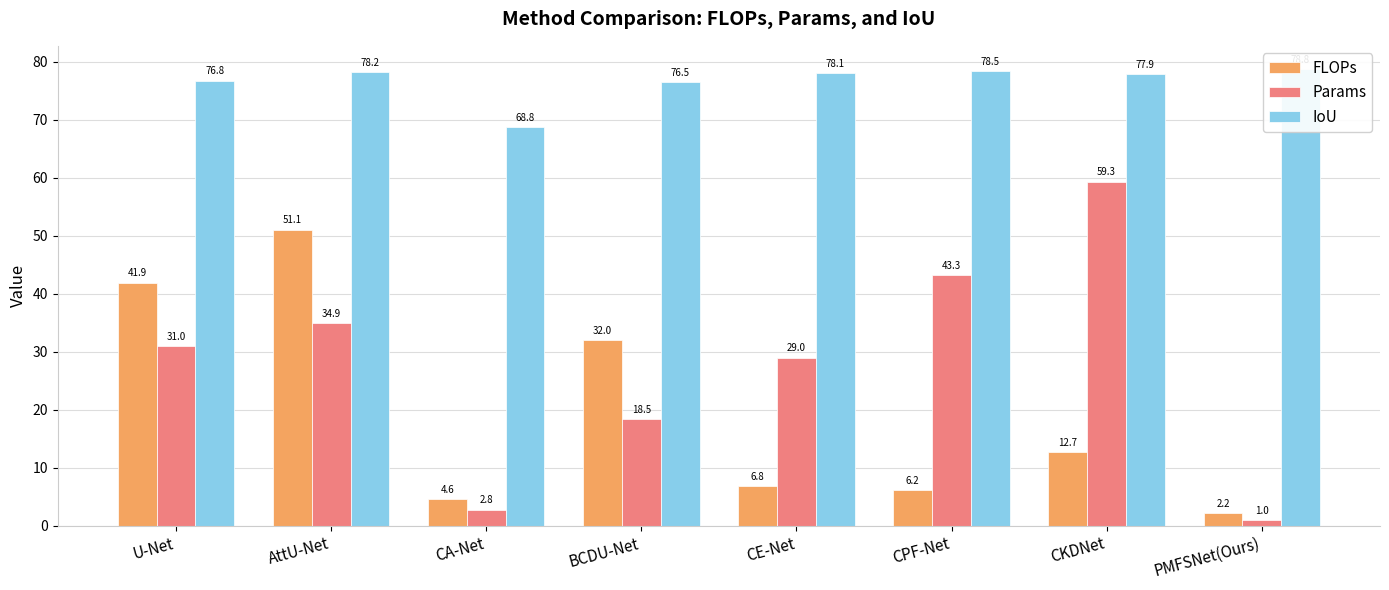

What is the label of the 1st bar from the left?

U-Net